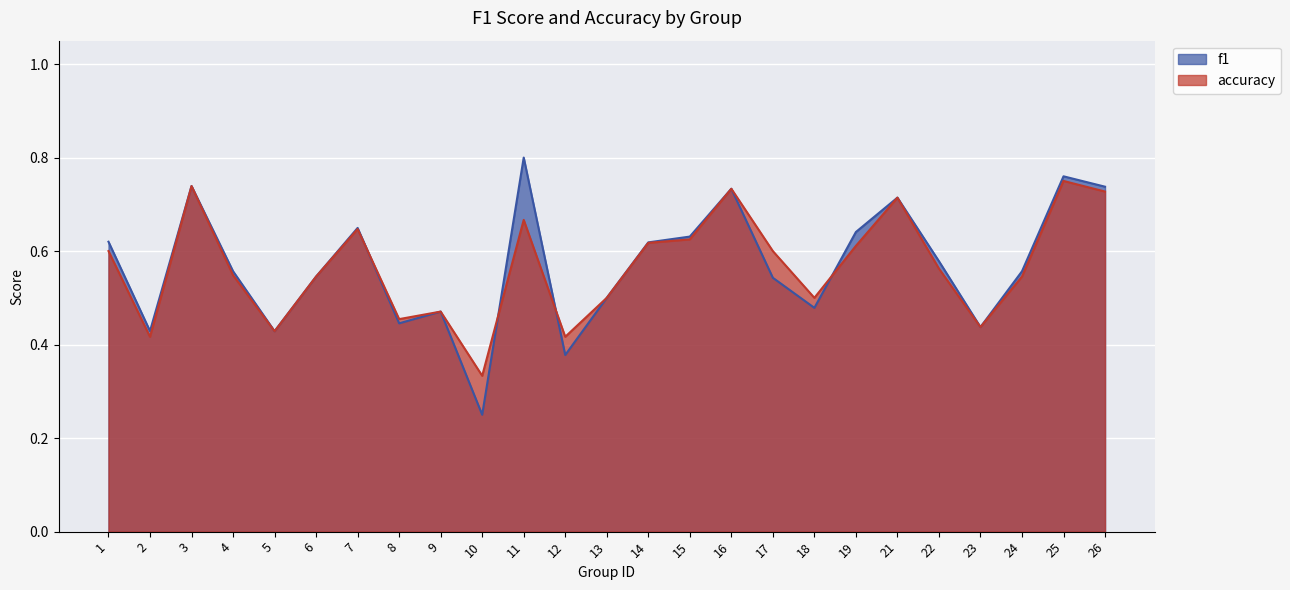

At which category does f1 reach its first local peak?

3